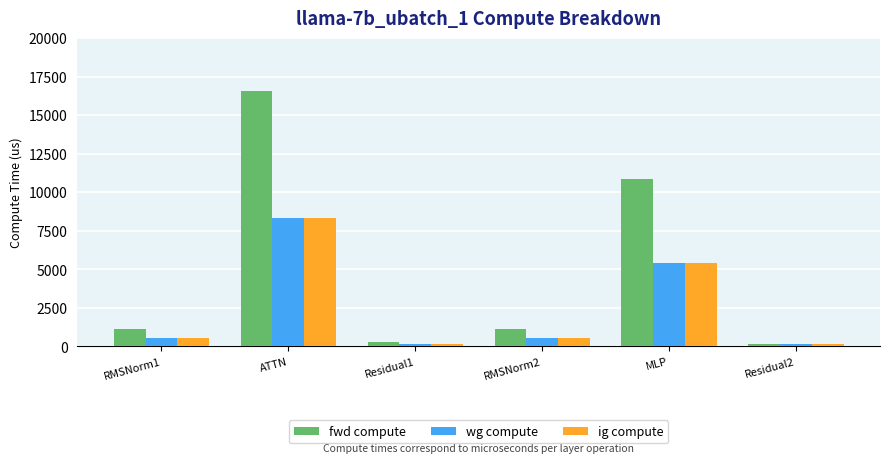

Which series changed the most between Residual1 and MLP?

fwd compute